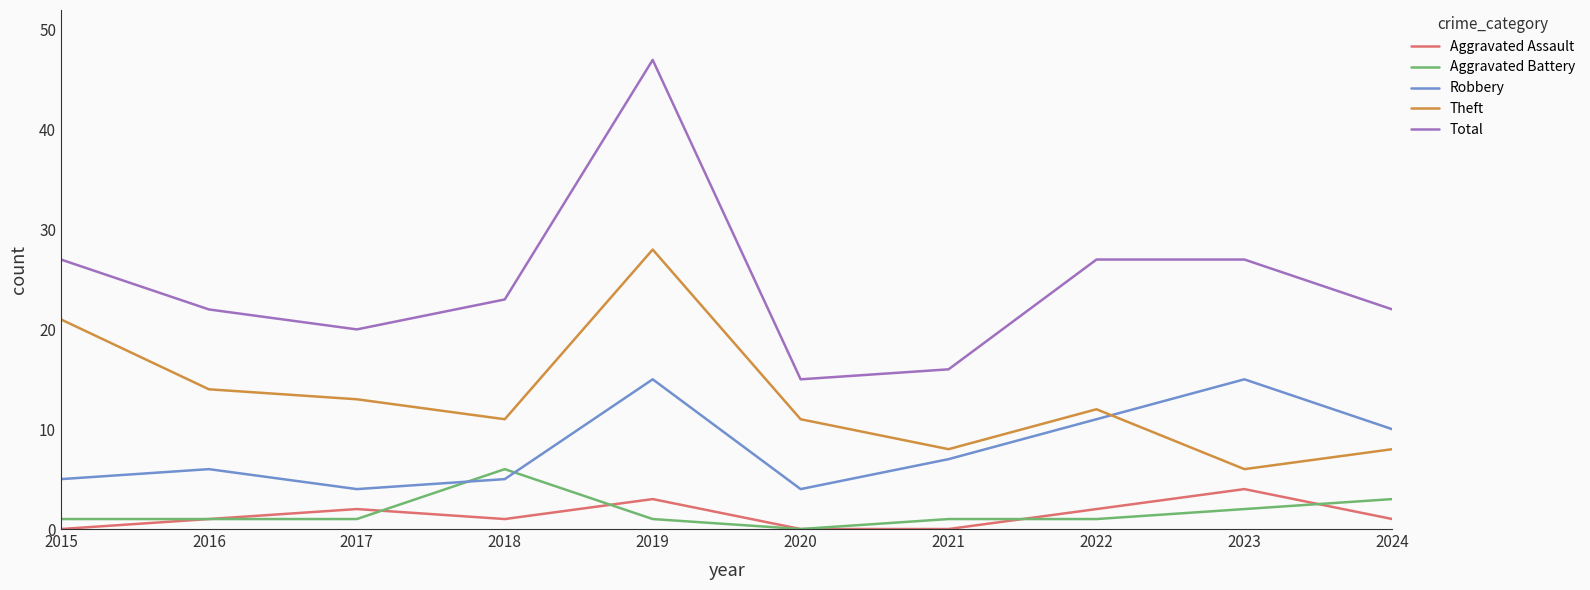

Is the value of Theft at 2016 greater than the value of Aggravated Assault at 2019?

Yes